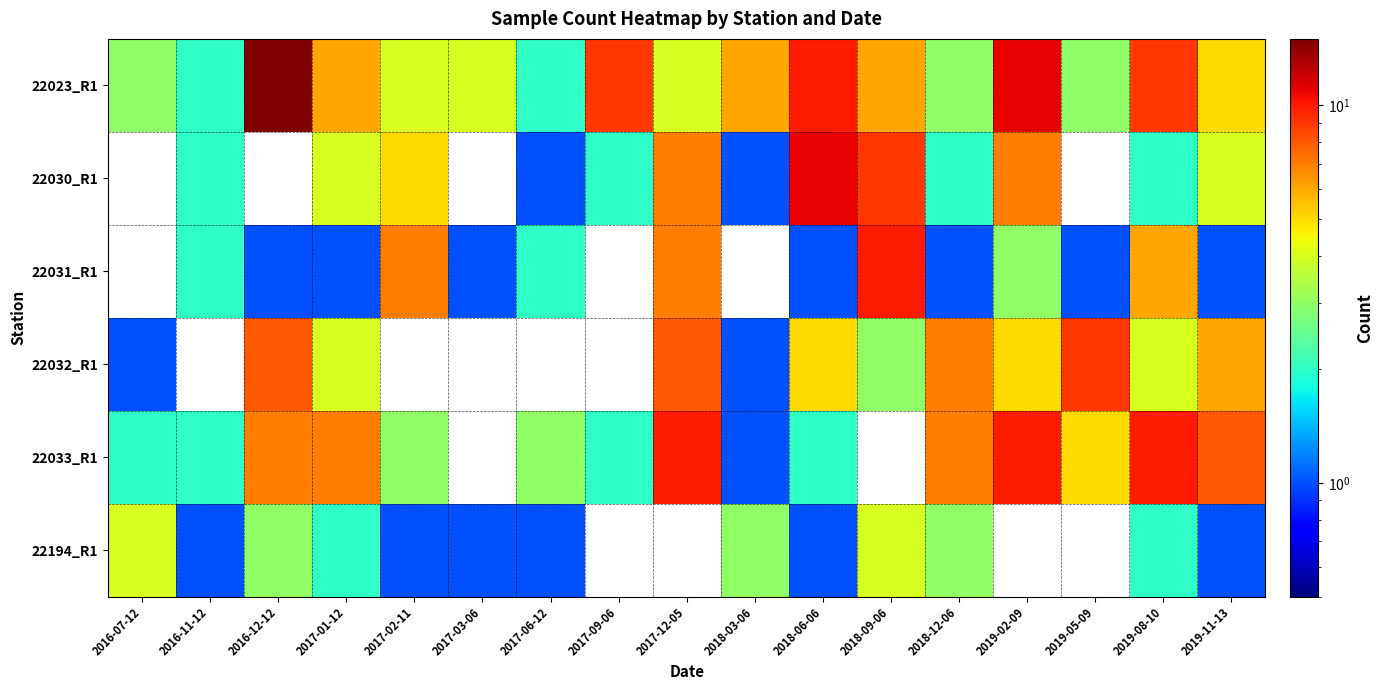

Rank the series by their maximum value, from highest to lowest.

22023_R1, 22030_R1, 22031_R1, 22033_R1, 22032_R1, 22194_R1